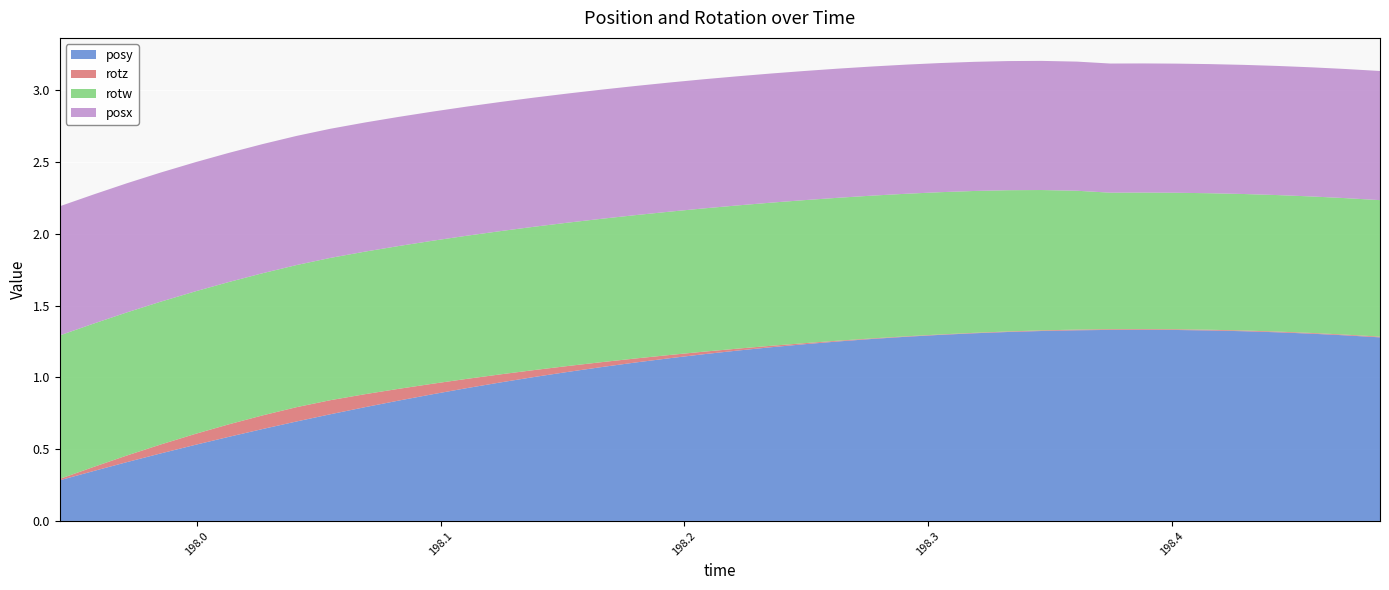

Reading left to right, extract all data points from this chart.

posy: 197.9437=0.3	197.9578=0.3	197.9714=0.4	197.9852=0.5	197.9995=0.5	198.0131=0.6	198.027=0.6	198.0409=0.7	198.0547=0.7	198.069=0.8	198.0828=0.8	198.0967=0.9	198.1107=0.9	198.1245=1.0	198.1384=1.0	198.1525=1.0	198.1663=1.1	198.1798=1.1	198.194=1.1	198.2081=1.2	198.2218=1.2	198.2357=1.2	198.2493=1.2	198.2632=1.3	198.2771=1.3	198.291=1.3	198.3049=1.3	198.3191=1.3	198.3329=1.3	198.3466=1.3	198.3611=1.3	198.3748=1.3	198.3883=1.3	198.4017=1.3	198.4154=1.3	198.4296=1.3	198.4435=1.3	198.4575=1.3	198.4713=1.3	198.4855=1.3
rotz: 197.9437=0.0	197.9578=0.0	197.9714=0.0	197.9852=0.1	197.9995=0.1	198.0131=0.1	198.027=0.1	198.0409=0.1	198.0547=0.1	198.069=0.1	198.0828=0.1	198.0967=0.1	198.1107=0.1	198.1245=0.1	198.1384=0.0	198.1525=0.0	198.1663=0.0	198.1798=0.0	198.194=0.0	198.2081=0.0	198.2218=0.0	198.2357=0.0	198.2493=0.0	198.2632=0.0	198.2771=0.0	198.291=0.0	198.3049=0.0	198.3191=0.0	198.3329=0.0	198.3466=0.0	198.3611=0.0	198.3748=0.0	198.3883=0.0	198.4017=0.0	198.4154=0.0	198.4296=0.0	198.4435=0.0	198.4575=0.0	198.4713=0.0	198.4855=0.0
rotw: 197.9437=1.0	197.9578=1.0	197.9714=1.0	197.9852=1.0	197.9995=1.0	198.0131=1.0	198.027=1.0	198.0409=1.0	198.0547=1.0	198.069=1.0	198.0828=1.0	198.0967=1.0	198.1107=1.0	198.1245=1.0	198.1384=1.0	198.1525=1.0	198.1663=1.0	198.1798=1.0	198.194=1.0	198.2081=1.0	198.2218=1.0	198.2357=1.0	198.2493=1.0	198.2632=1.0	198.2771=1.0	198.291=1.0	198.3049=1.0	198.3191=1.0	198.3329=1.0	198.3466=1.0	198.3611=1.0	198.3748=1.0	198.3883=1.0	198.4017=1.0	198.4154=1.0	198.4296=1.0	198.4435=1.0	198.4575=1.0	198.4713=1.0	198.4855=1.0
posx: 197.9437=0.9	197.9578=0.9	197.9714=0.9	197.9852=0.9	197.9995=0.9	198.0131=0.9	198.027=0.9	198.0409=0.9	198.0547=0.9	198.069=0.9	198.0828=0.9	198.0967=0.9	198.1107=0.9	198.1245=0.9	198.1384=0.9	198.1525=0.9	198.1663=0.9	198.1798=0.9	198.194=0.9	198.2081=0.9	198.2218=0.9	198.2357=0.9	198.2493=0.9	198.2632=0.9	198.2771=0.9	198.291=0.9	198.3049=0.9	198.3191=0.9	198.3329=0.9	198.3466=0.9	198.3611=0.9	198.3748=0.9	198.3883=0.9	198.4017=0.9	198.4154=0.9	198.4296=0.9	198.4435=0.9	198.4575=0.9	198.4713=0.9	198.4855=0.9